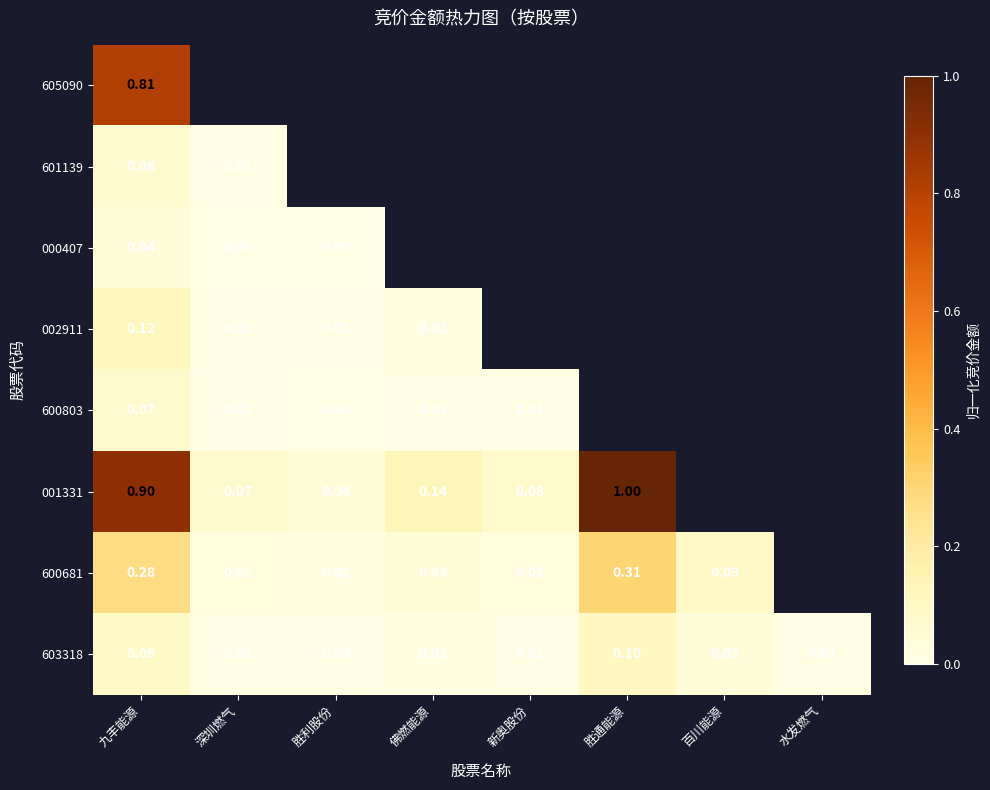

Is the value of 600681 at 深圳燃气 greater than the value of 603318 at 深圳燃气?

Yes